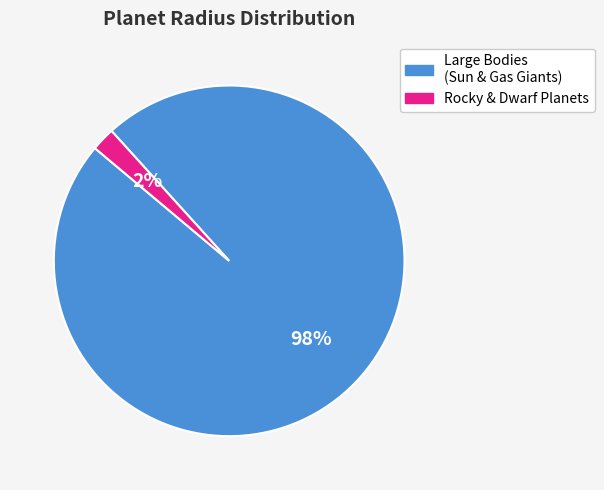

What is the largest slice in the pie chart?

Large Bodies (Sun & Gas Giants)